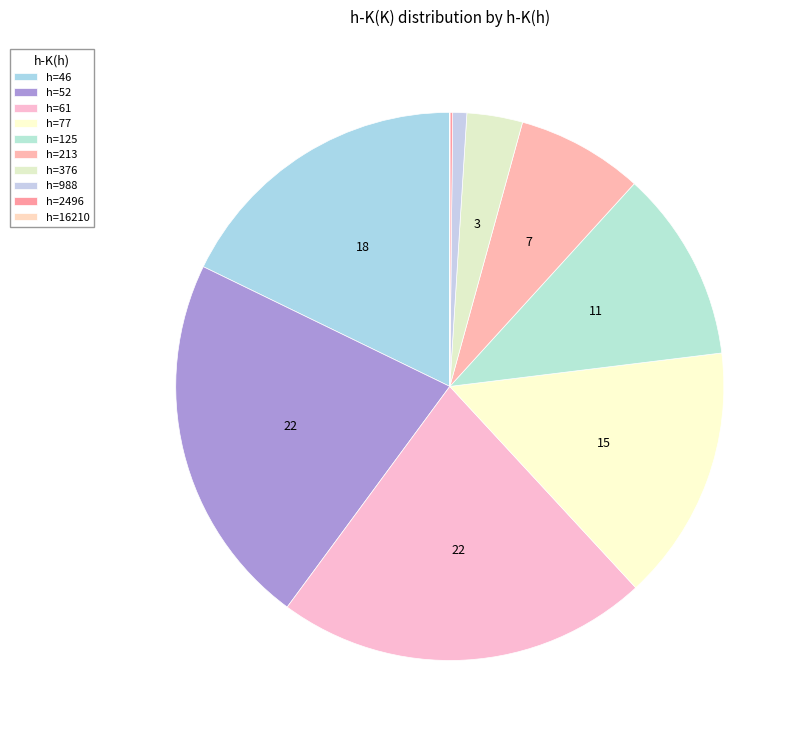

Count the number of slices in the pie.

10